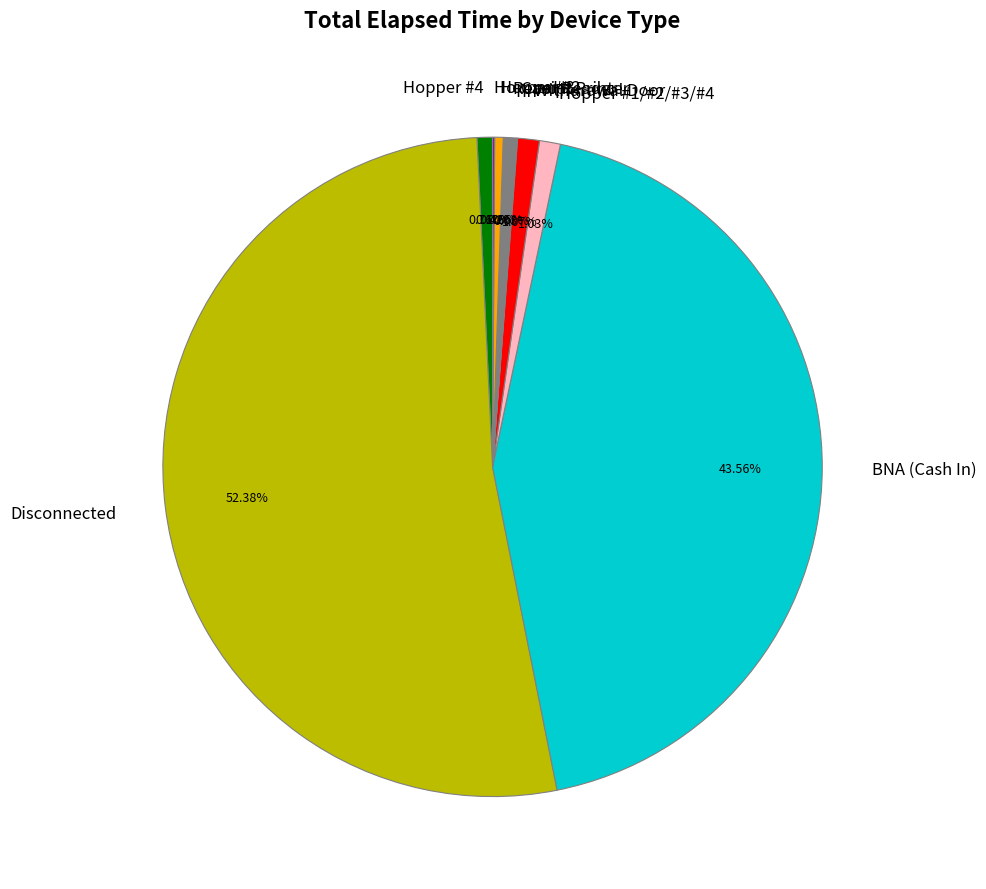

Is Withdrawal Door the majority of the pie?

No